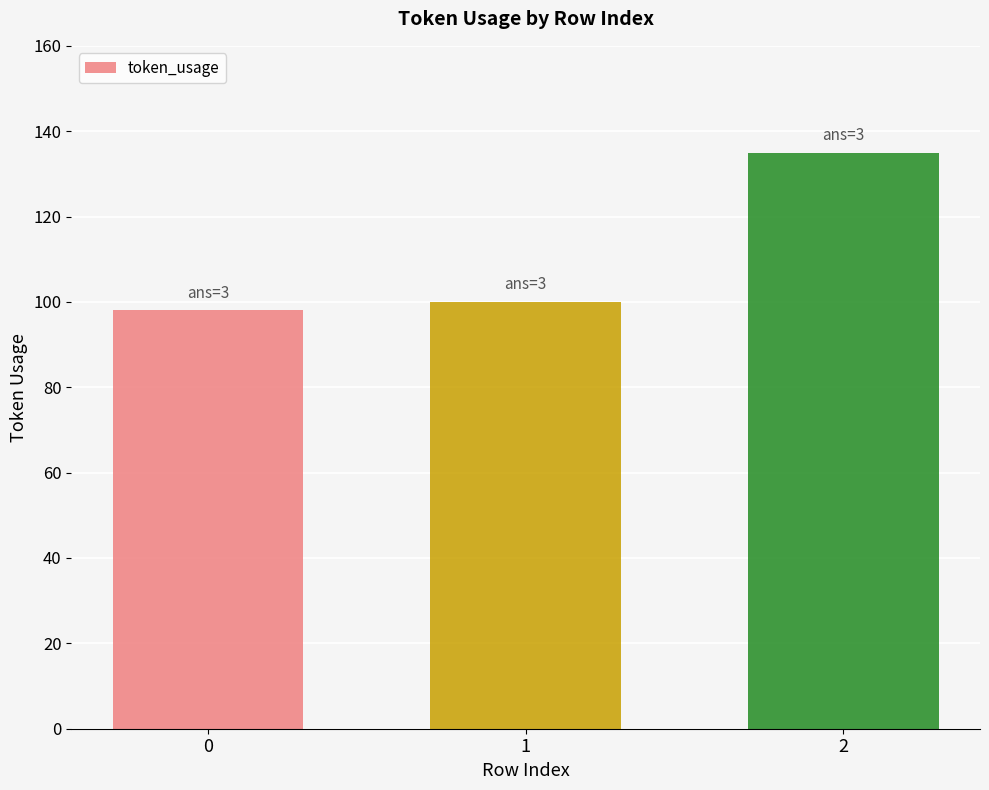

What is the value of the 2nd bar from the left?

100